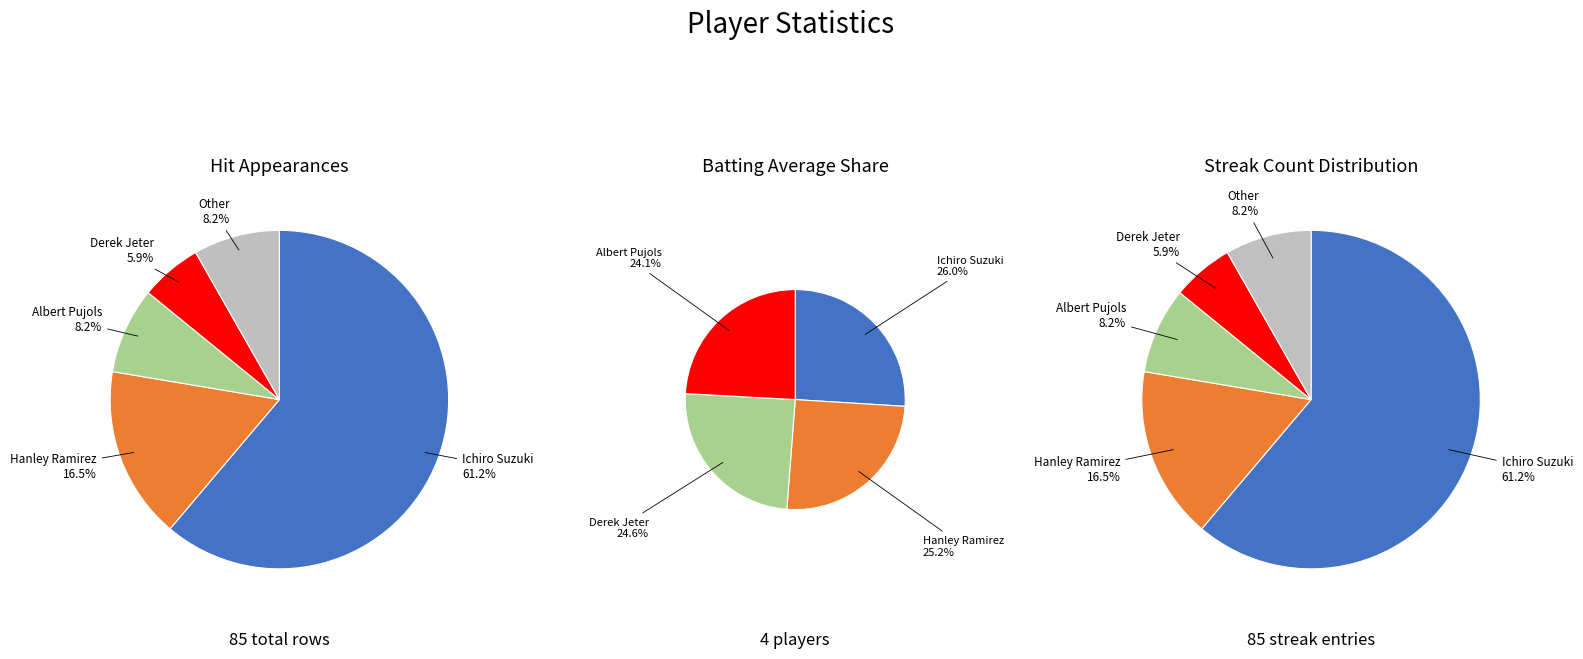

How many segments does this pie chart have?

5